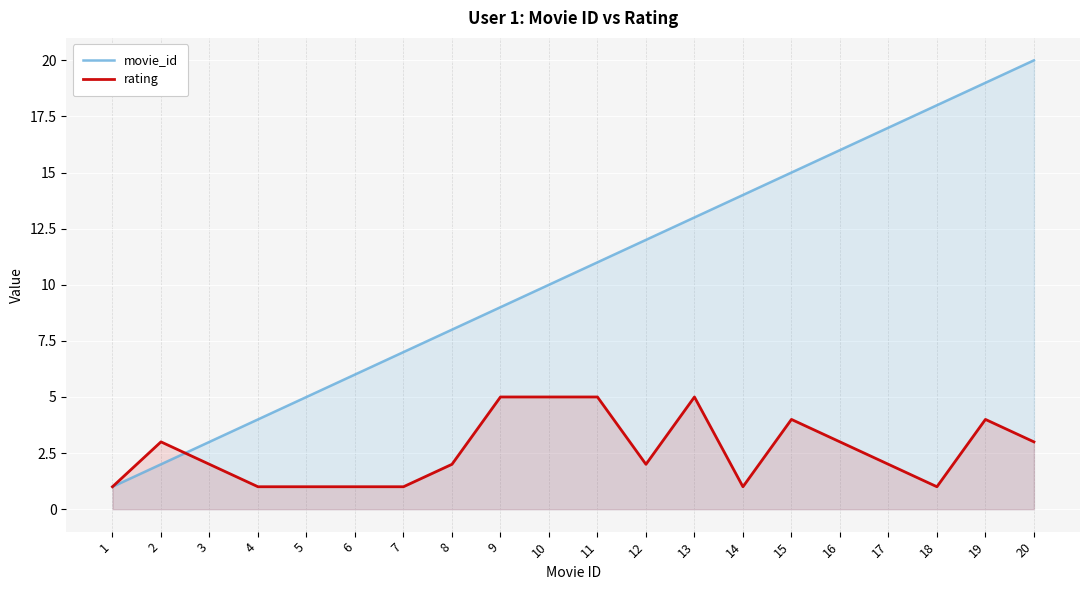

Reading left to right, what are all the values shown in this chart?

movie_id: 1=1	2=2	3=3	4=4	5=5	6=6	7=7	8=8	9=9	10=10	11=11	12=12	13=13	14=14	15=15	16=16	17=17	18=18	19=19	20=20
rating: 1=1	2=3	3=2	4=1	5=1	6=1	7=1	8=2	9=5	10=5	11=5	12=2	13=5	14=1	15=4	16=3	17=2	18=1	19=4	20=3